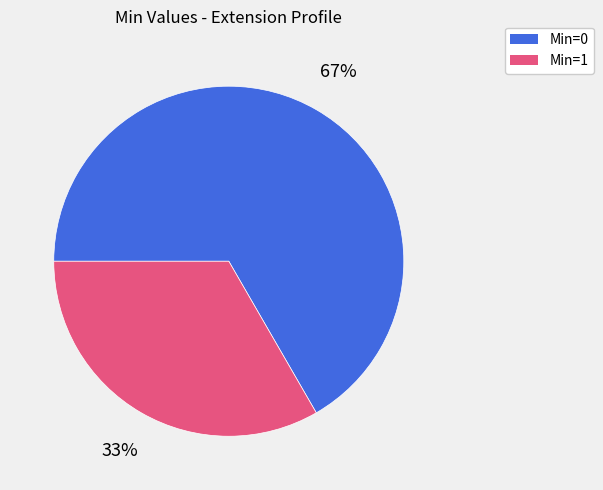

To the nearest percent, what is the average slice percentage?

50%